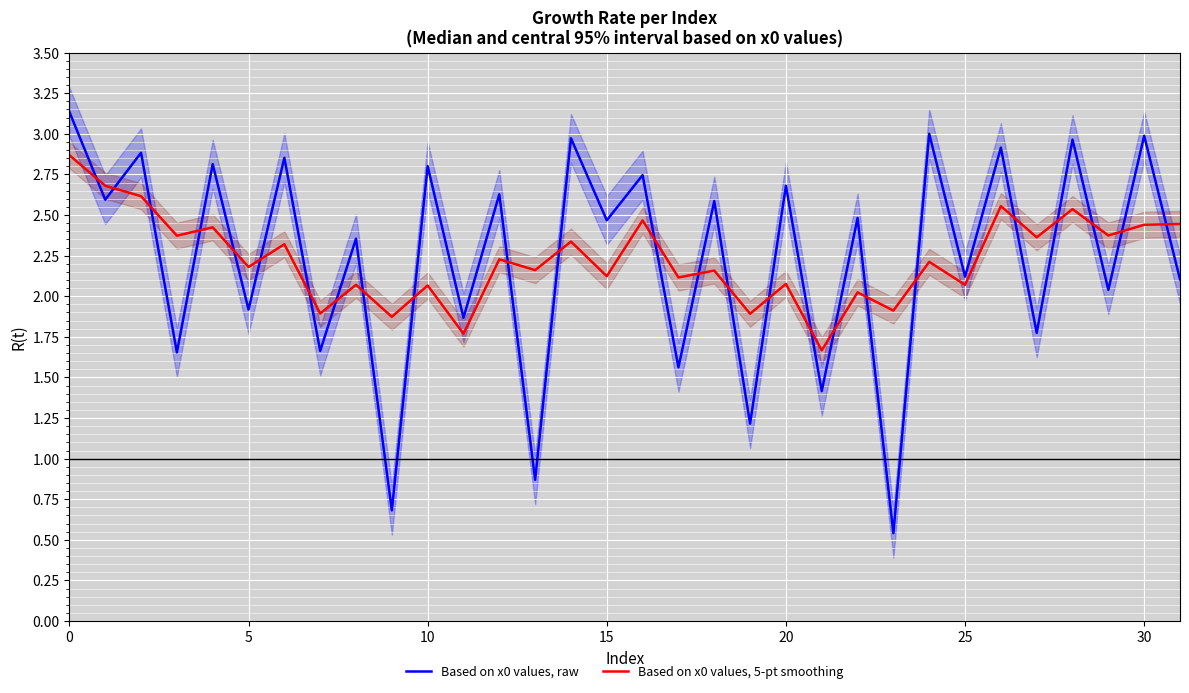

What is the value of the Based on x0 values, raw point at the 23rd from the left?

2.5